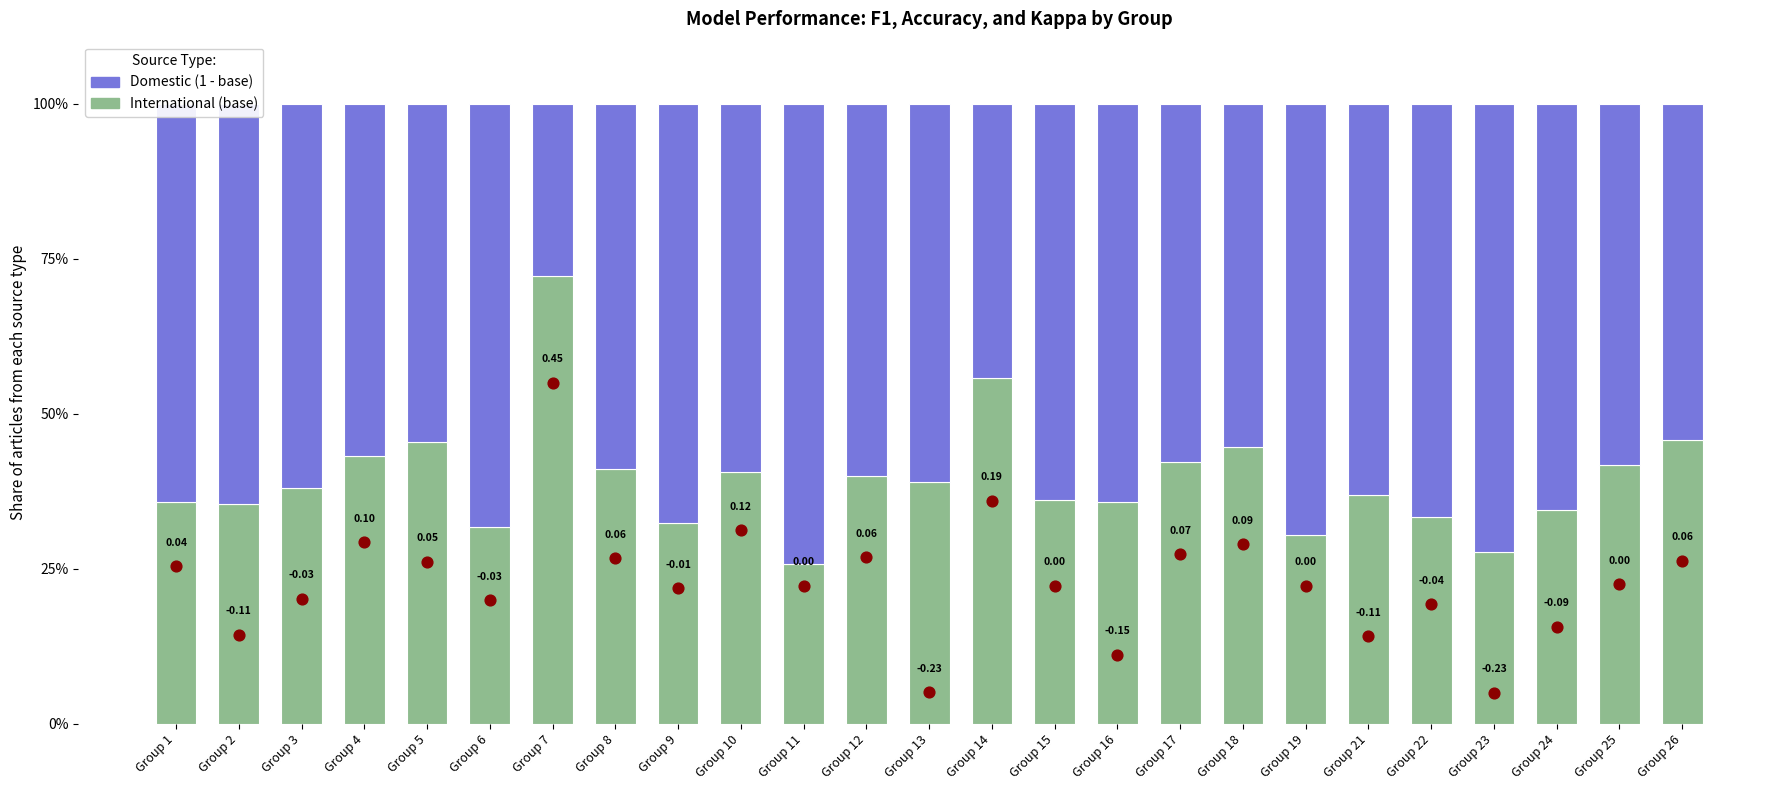

Which series has the largest Y range (max minus min)?

International